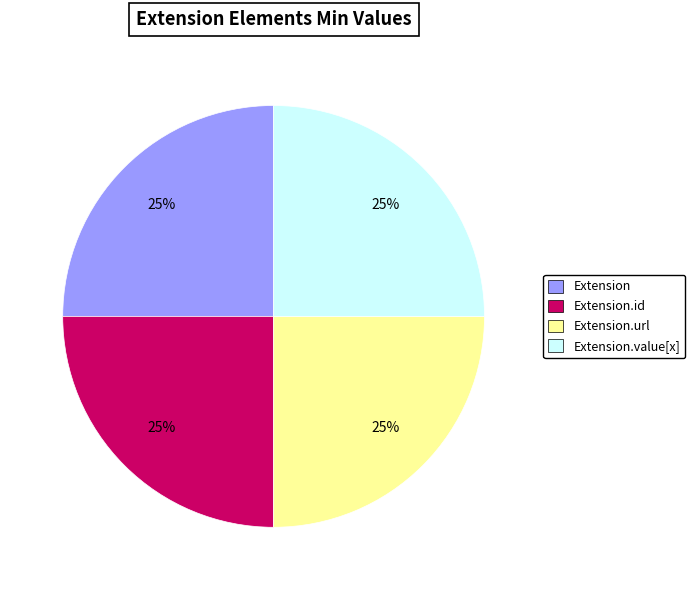

How many slices are in this pie chart?

4